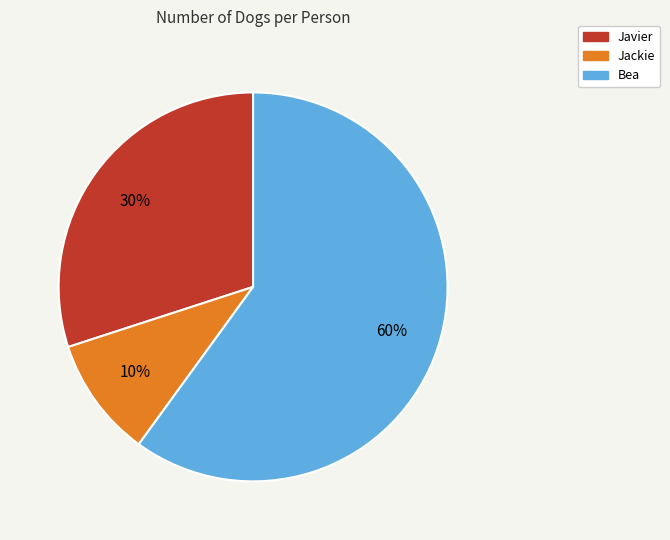

How many slices are in this pie chart?

3